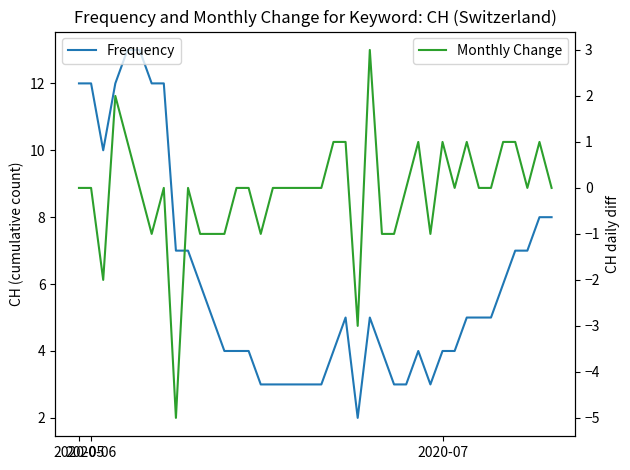

What is the greatest value displayed?

13